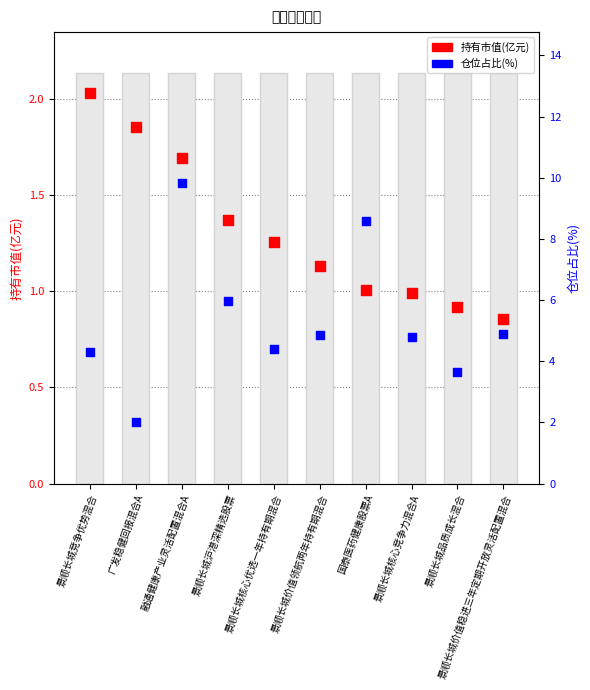

Which series has the largest Y range (max minus min)?

仓位占比(%)